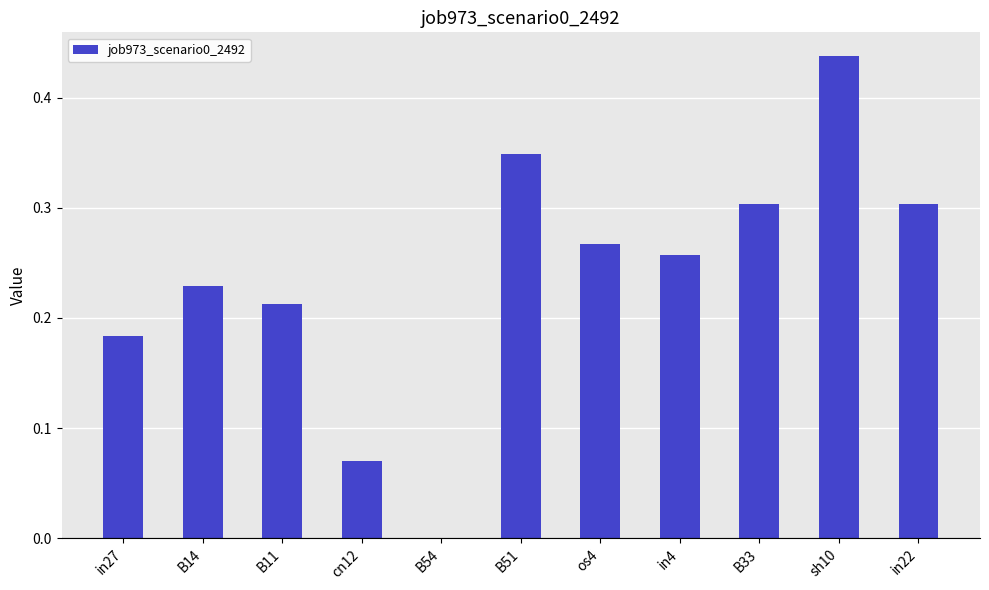

What is the sum of all values?

2.6